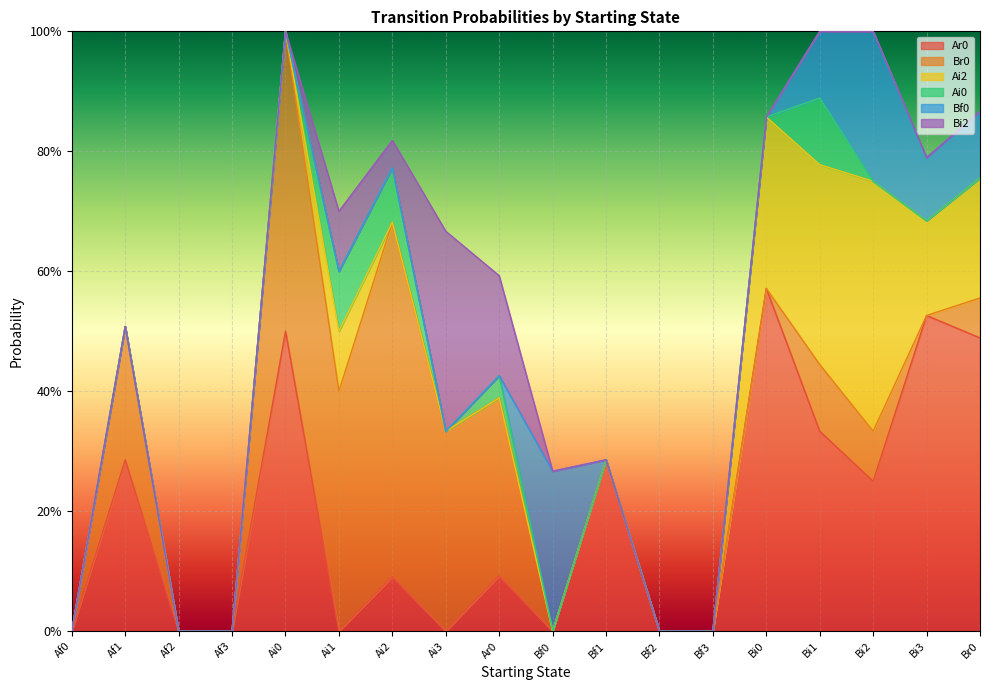

Rank the series by their maximum value, from highest to lowest.

Br0, Ar0, Ai2, Bi2, Bf0, Ai0